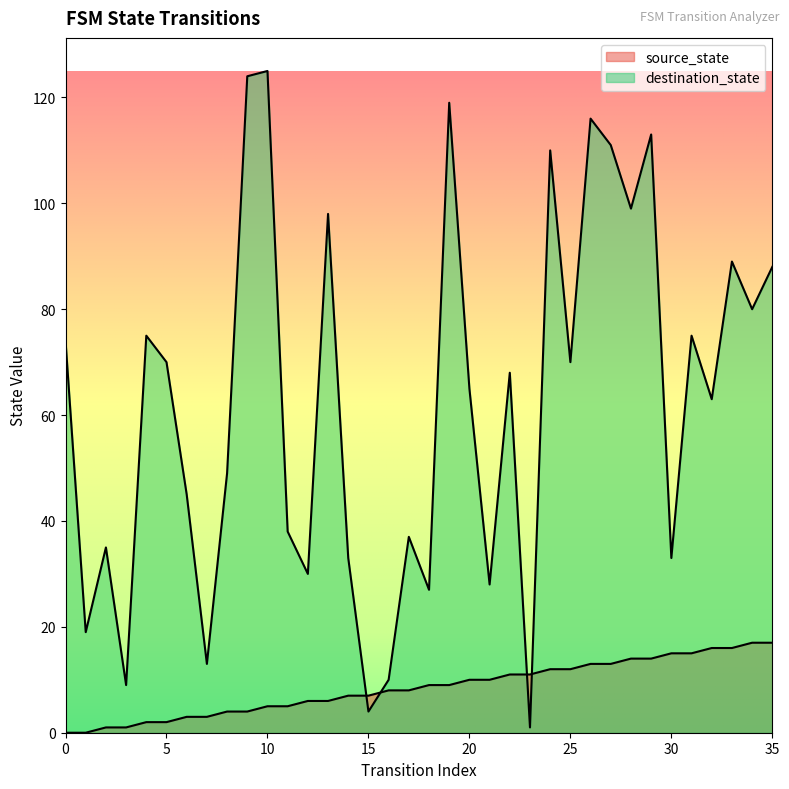

Reading left to right, what are all the values shown in this chart?

source_state: 0=0	1=0	2=1	3=1	4=2	5=2	6=3	7=3	8=4	9=4	10=5	11=5	12=6	13=6	14=7	15=7	16=8	17=8	18=9	19=9	20=10	21=10	22=11	23=11	24=12	25=12	26=13	27=13	28=14	29=14	30=15	31=15	32=16	33=16	34=17	35=17
destination_state: 0=74	1=19	2=35	3=9	4=75	5=70	6=45	7=13	8=49	9=124	10=125	11=38	12=30	13=98	14=33	15=4	16=10	17=37	18=27	19=119	20=65	21=28	22=68	23=1	24=110	25=70	26=116	27=111	28=99	29=113	30=33	31=75	32=63	33=89	34=80	35=88